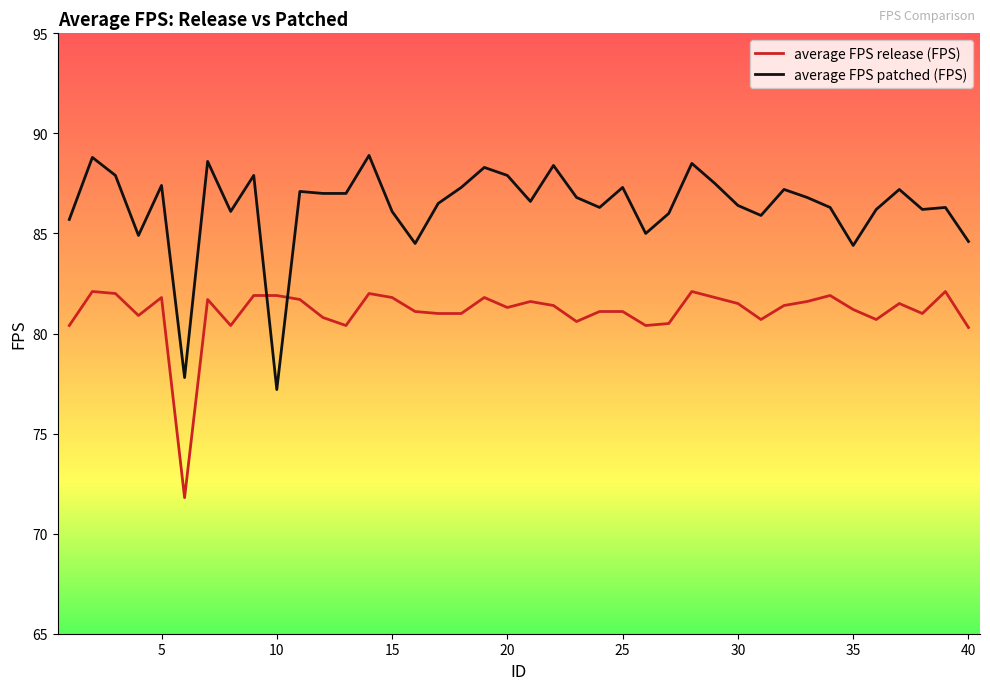

Which series has the widest spread of values?

average FPS patched (FPS)